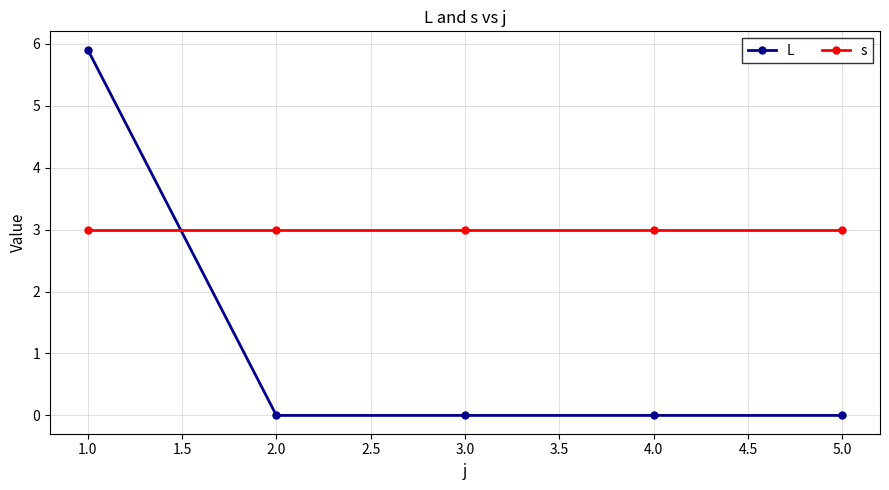

Is this an area chart (filled region under the line)?

No